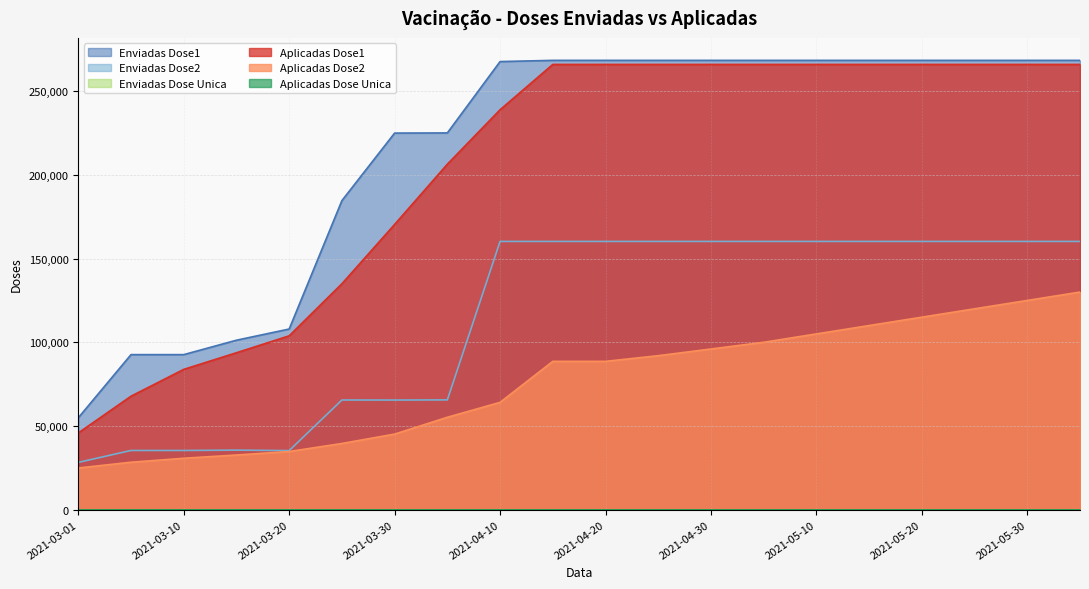

What is the approximate value of aplicadas_dose1 at 2021-04-15?

265980